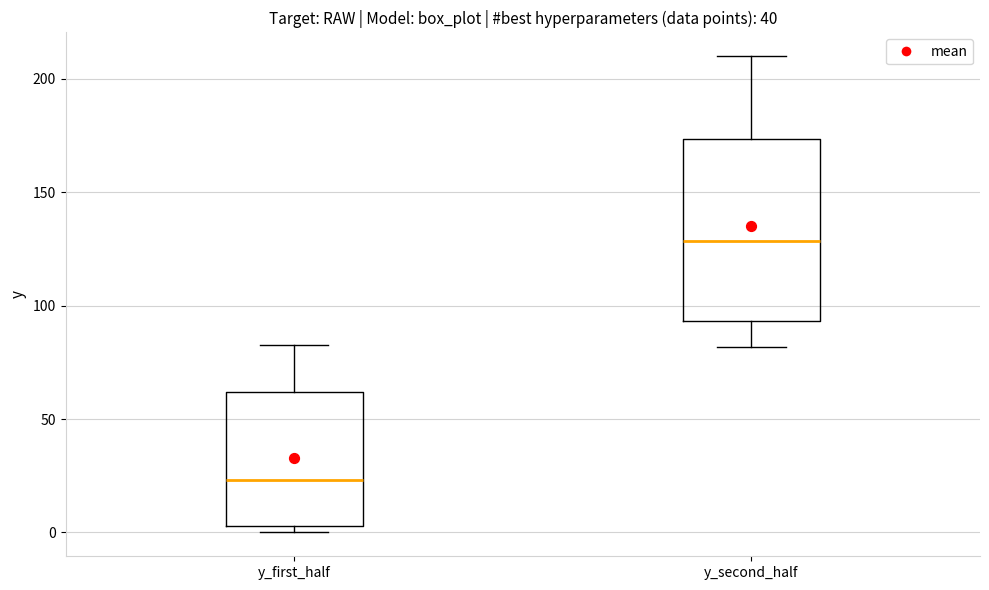

Comparing the boxes themselves (not the whiskers), which one is the tallest?

y_second_half